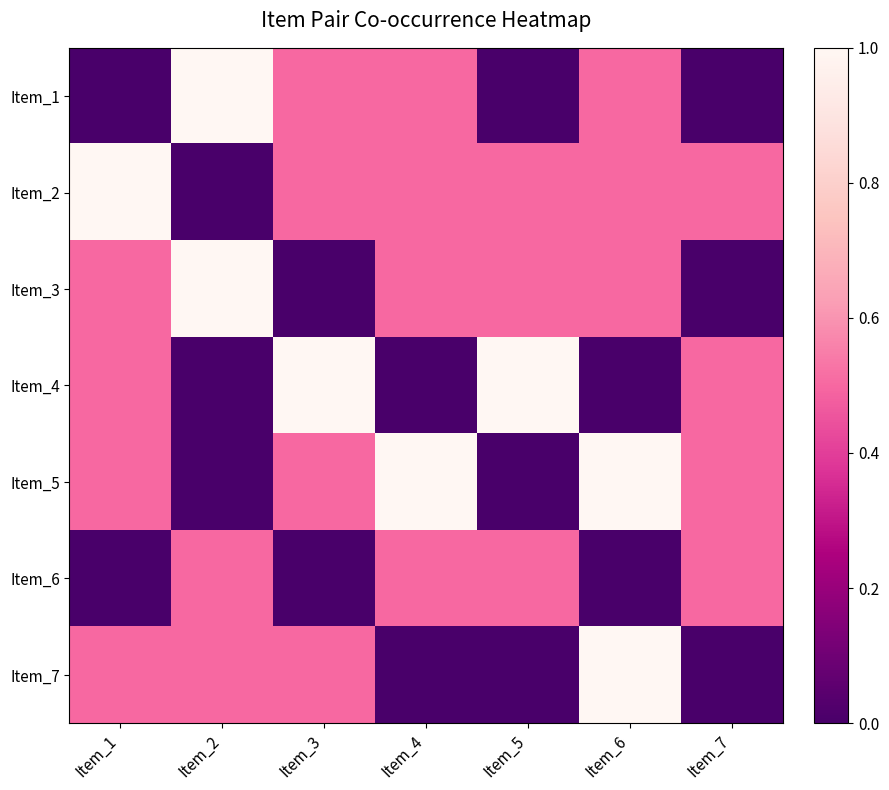

Which series has the largest range (max minus min)?

Item_1